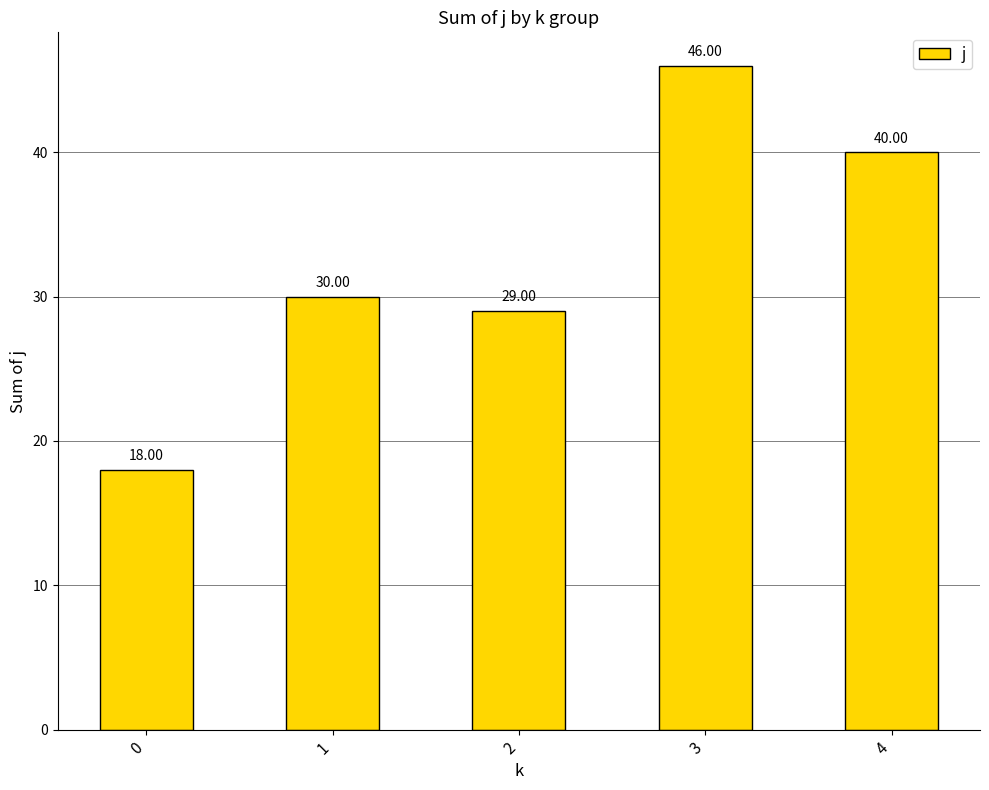

Is it true that the value at 0 is 18?

True